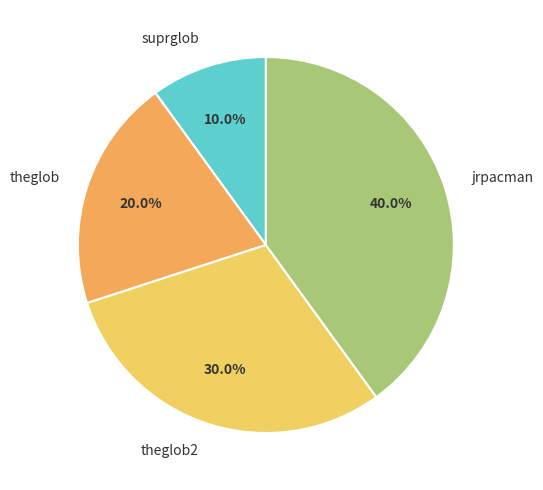

What percentage is the theglob slice, to the nearest percent?

20%